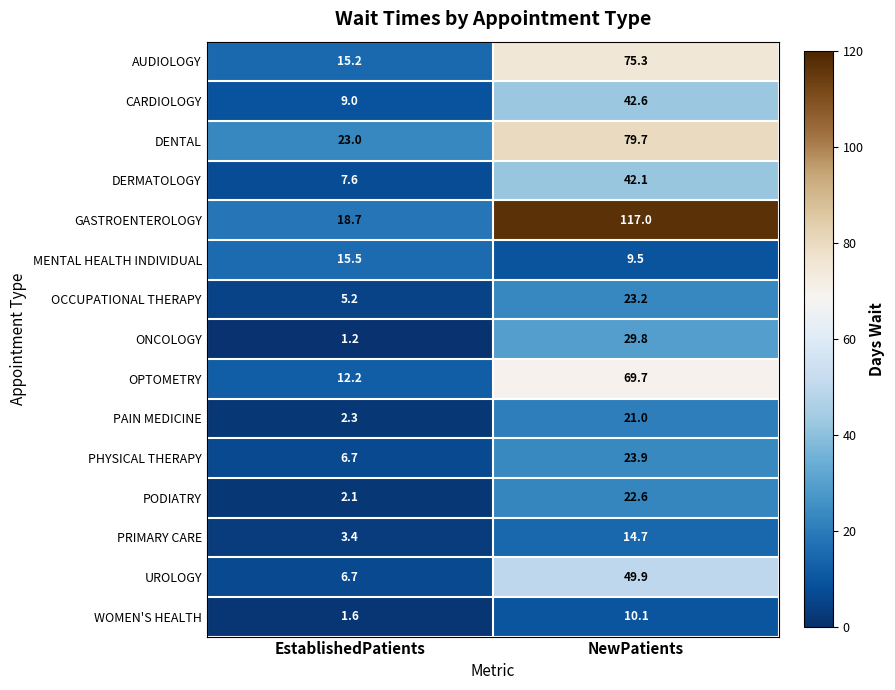

What is the minimum value for PODIATRY?

2.1